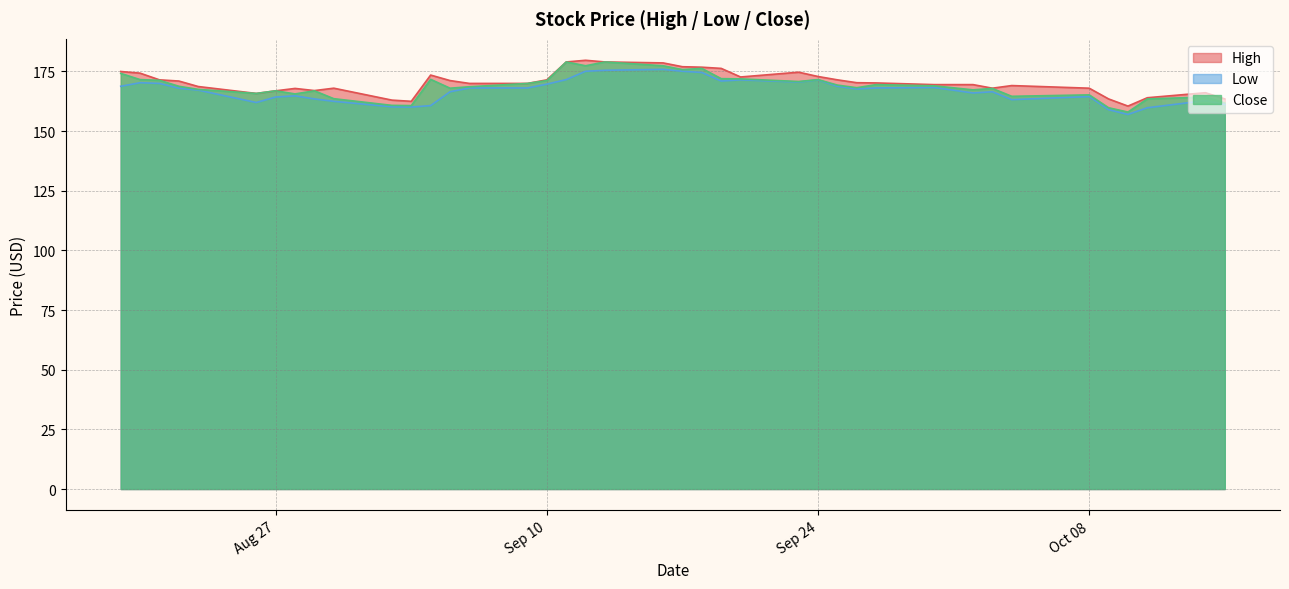

What is the sum of all Low values?

6680.1